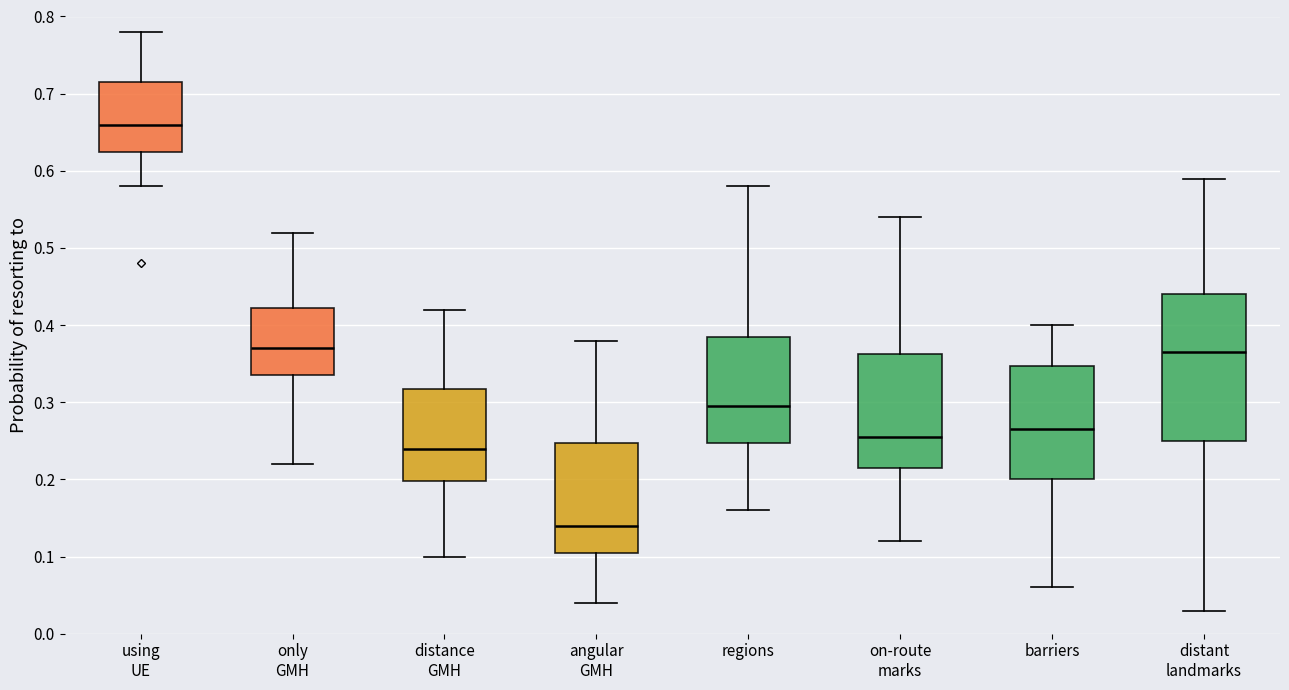

Where is the upper edge of the box for distance GMH on the y-axis? The values are not printed on the chart, so give them approximately, as read against the axis.

0.32